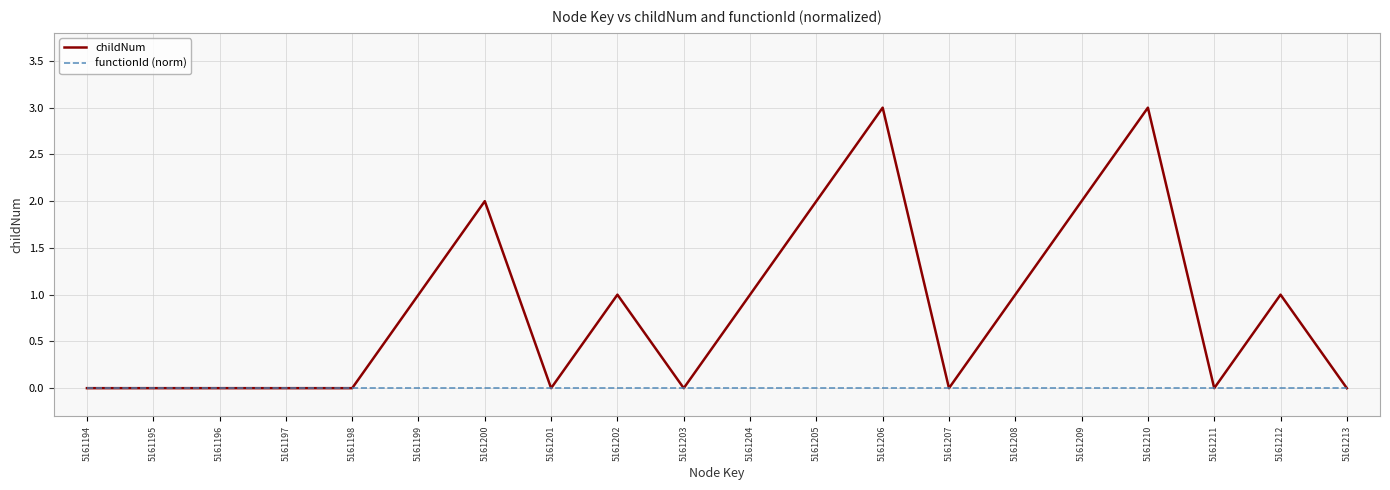

Which series has the largest total across all categories?

childNum